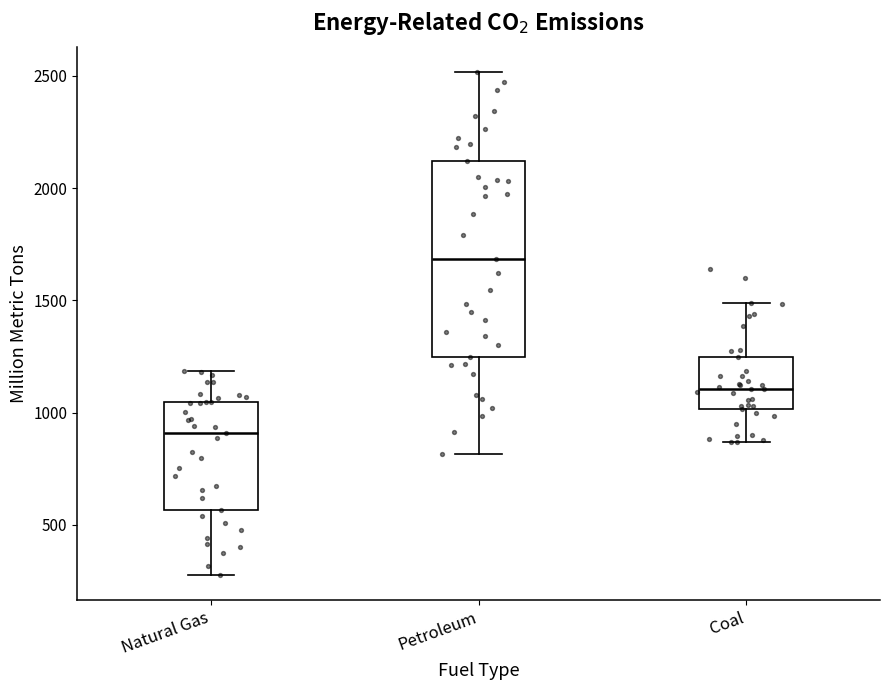

Reading left to right, transcribe this box plot: for each box, give where its median line is, the range the box spans, and where its two whiskers end, as read against the y-axis. The values are not printed on the chart, so give them approximately, as read against the axis.

Natural Gas: median 900, box 550 to 1050, whiskers 300 to 1200
Petroleum: median 1700, box 1250 to 2100, whiskers 800 to 2500
Coal: median 1100, box 1000 to 1250, whiskers 850 to 1500